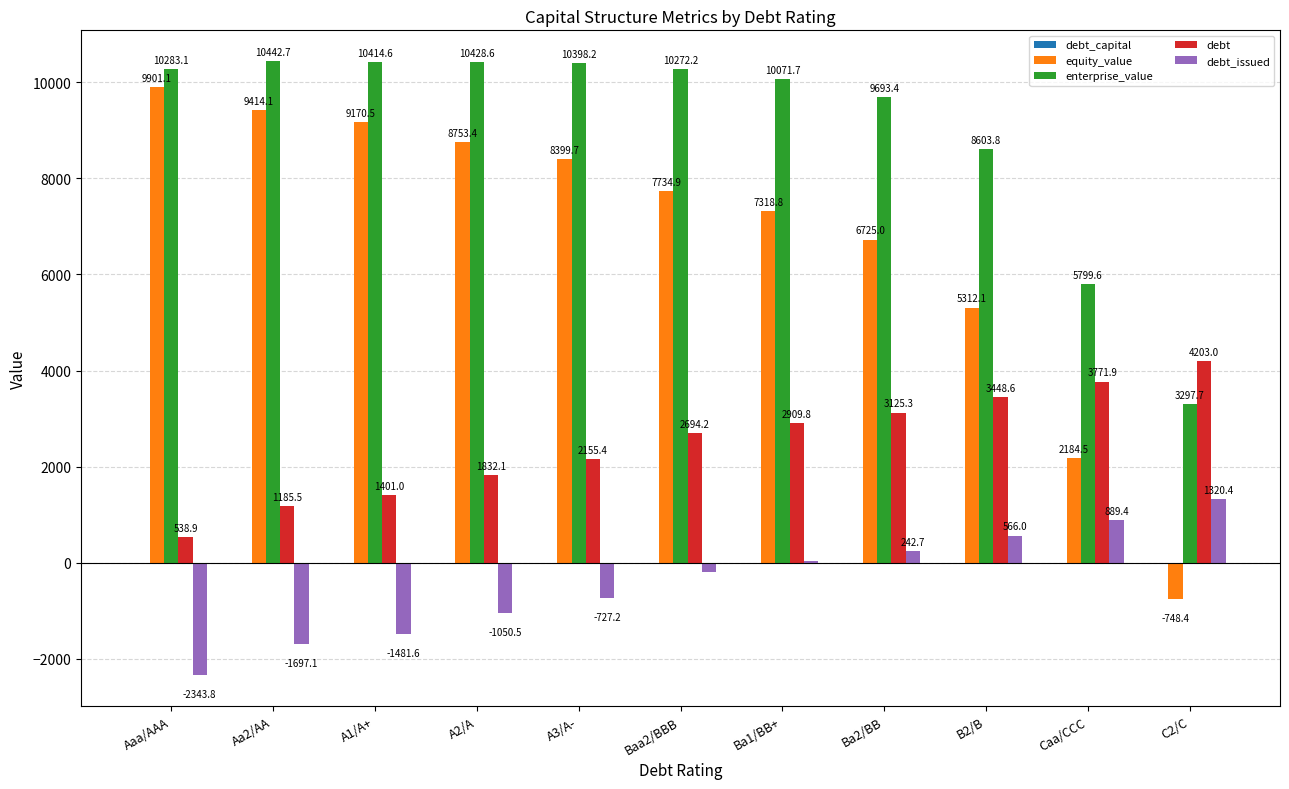

What is the sum of the enterprise_value values at Ba1/BB+ and Ba2/BB?

19765.1